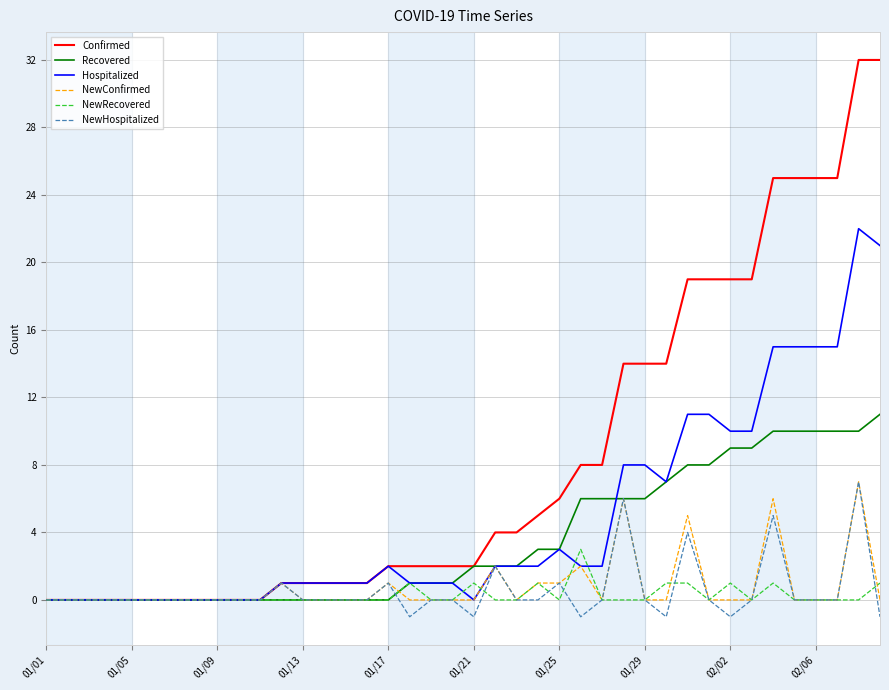

Which series has the largest range (max minus min)?

Confirmed